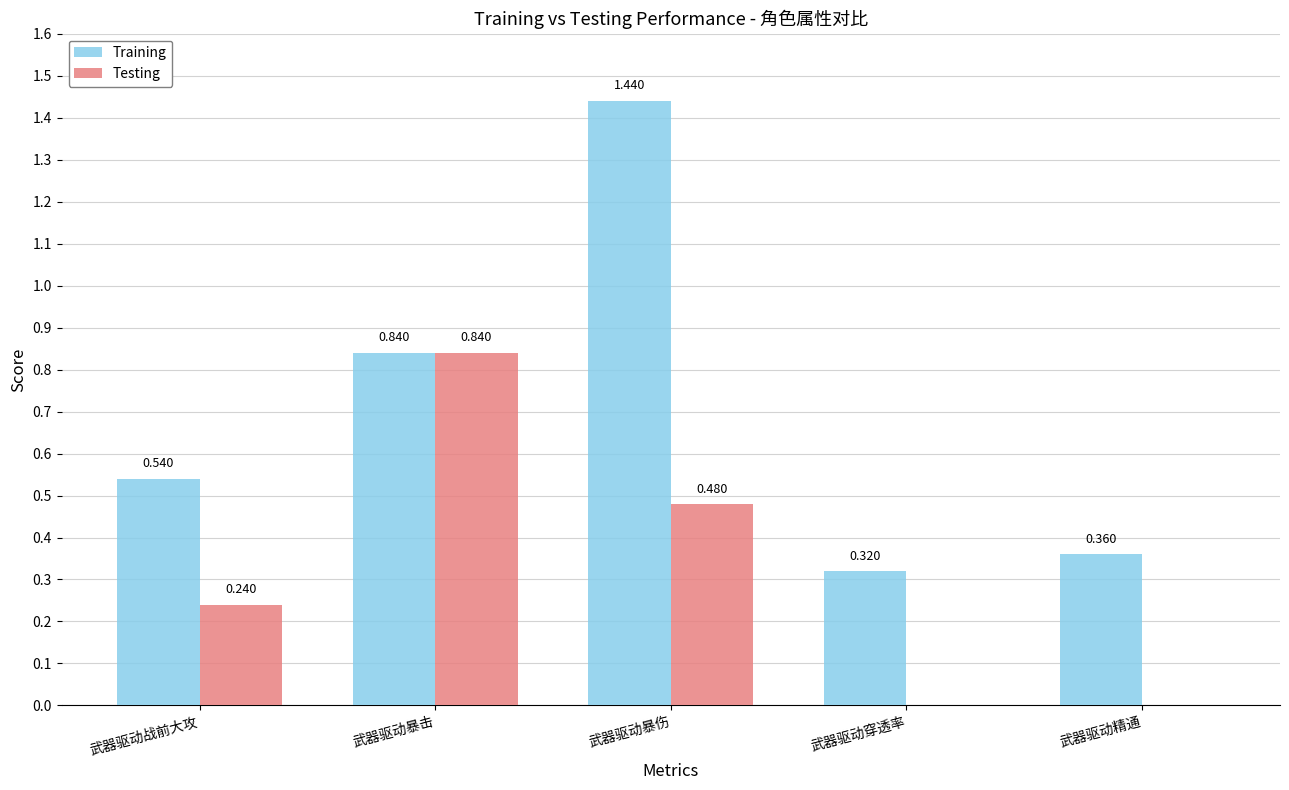

Is the value of Testing at 武器驱动暴伤 greater than the value of Training at 武器驱动暴击?

No